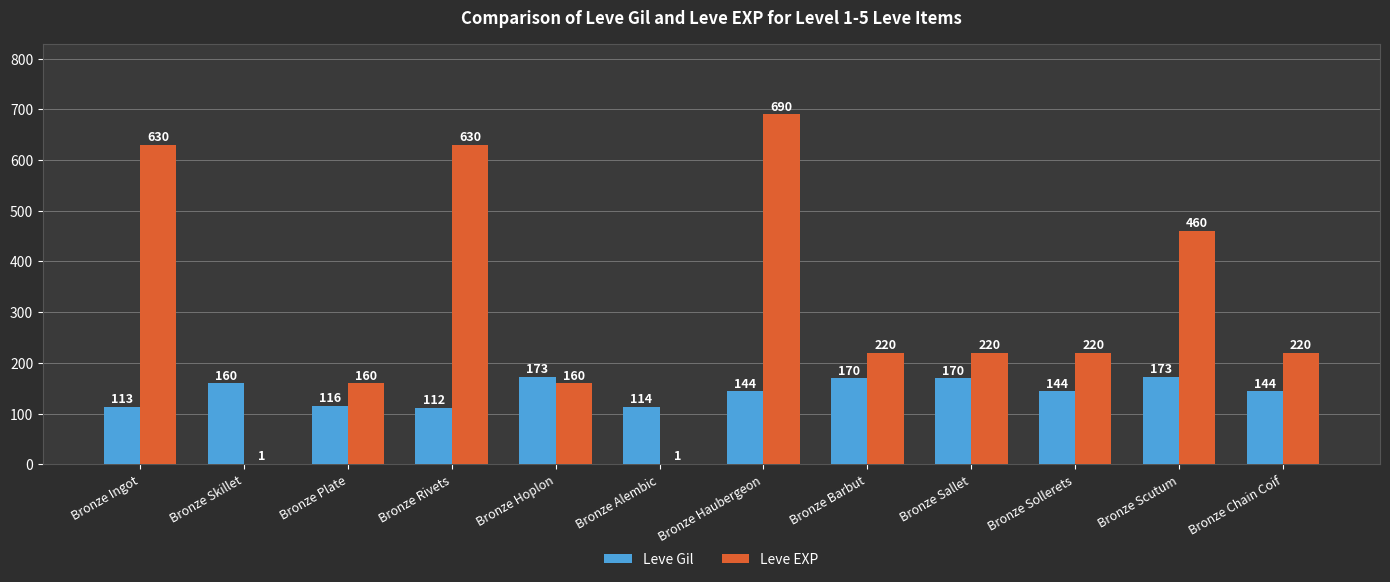

What is the average value of the Leve EXP series?

301